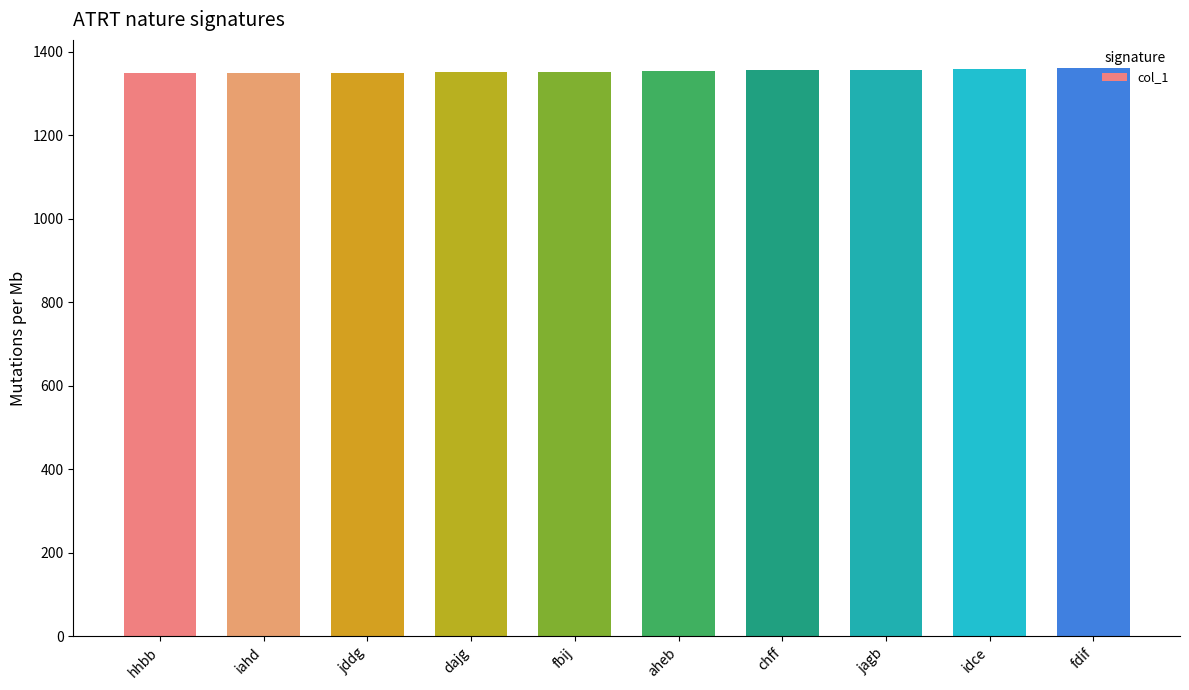

What value does the data have at fdif?

1360